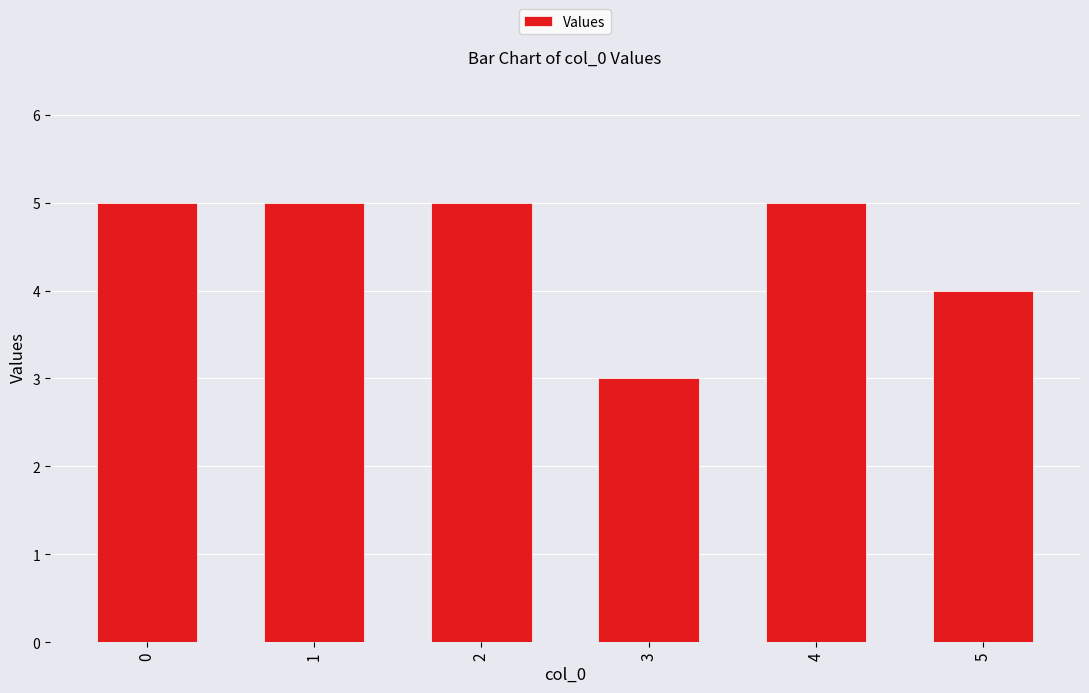

What is the sum of the values at 0 and 2?

10